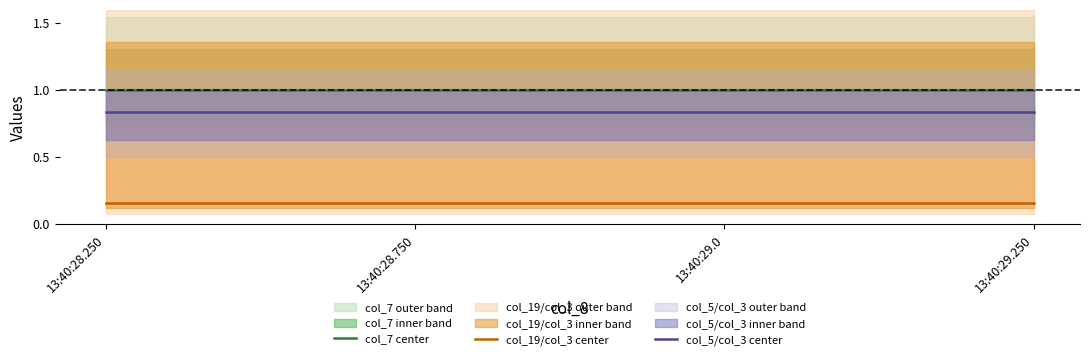

At which category is the sum across all series the highest?

13:40:28.250